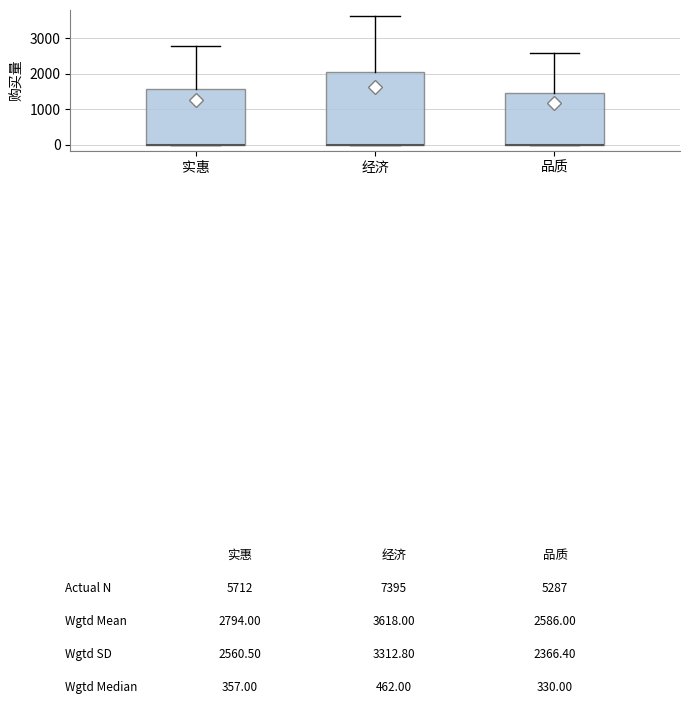

Which box is the tallest, from its lower edge to its upper edge?

经济